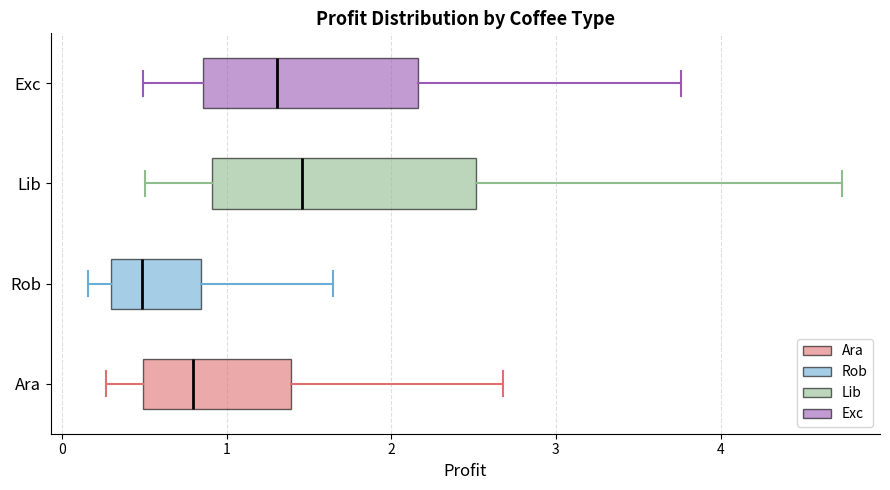

Reading bottom to top, transcribe this box plot: for each box, give where its median line is, the range the box spans, and where its two whiskers end, as read against the x-axis. The values are not printed on the chart, so give them approximately, as read against the axis.

Ara: median 0.8, box 0.5 to 1.4, whiskers 0.3 to 2.7
Rob: median 0.5, box 0.3 to 0.8, whiskers 0.2 to 1.6
Lib: median 1.5, box 0.9 to 2.5, whiskers 0.5 to 4.7
Exc: median 1.3, box 0.9 to 2.2, whiskers 0.5 to 3.8